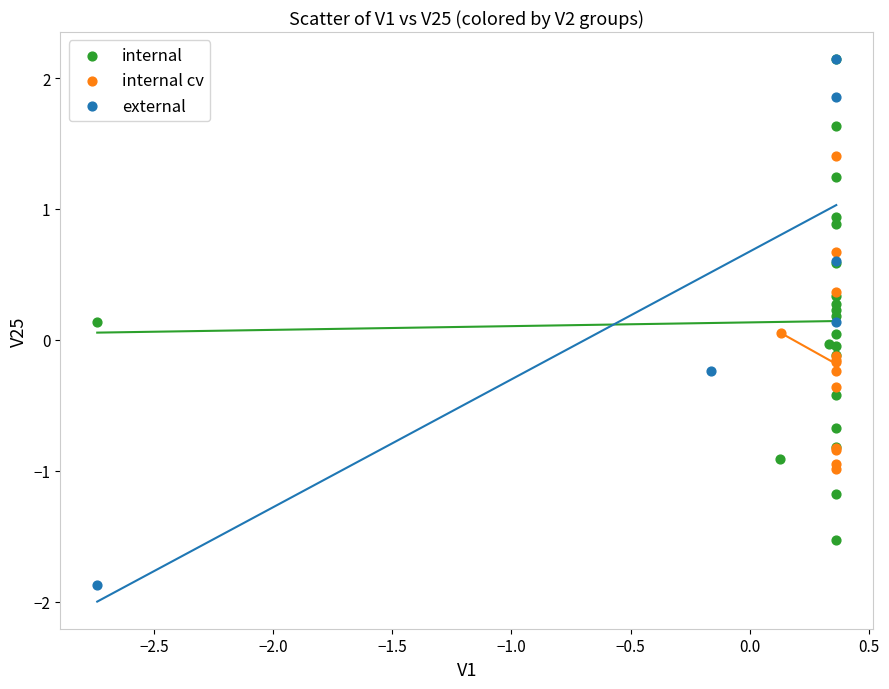

Which series contains the lowest Y value?

external